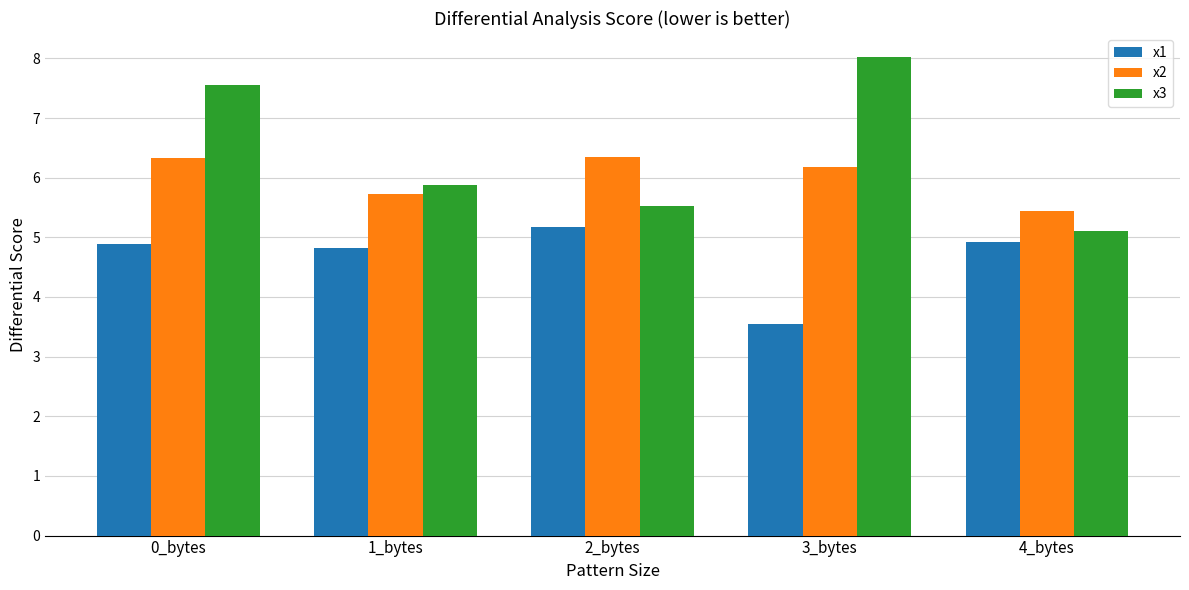

Where does the x1 series first go above 4?

0_bytes